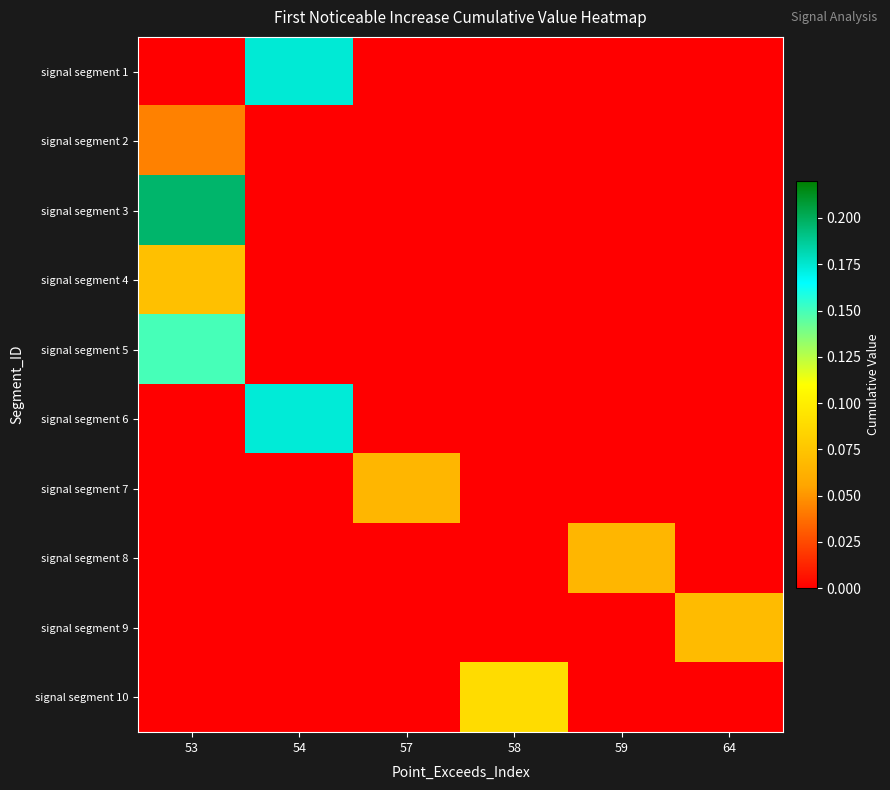

At which category is the sum across all series the highest?

53